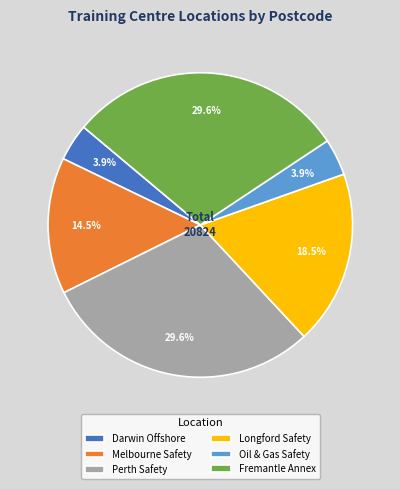

Between Perth Safety and Darwin Offshore, which is larger?

Perth Safety